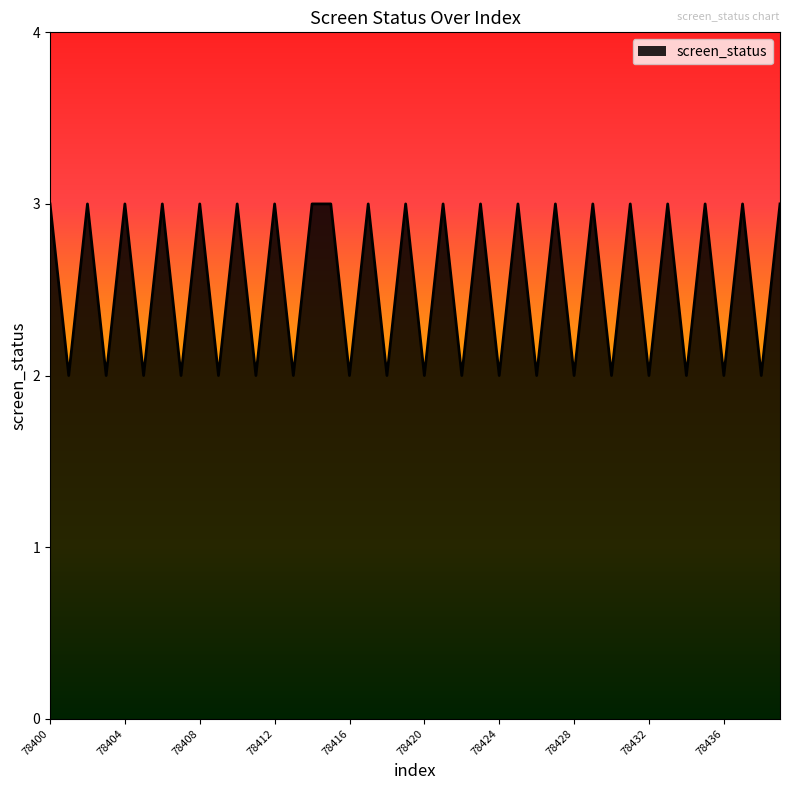

How many lines are shown in the chart?

1